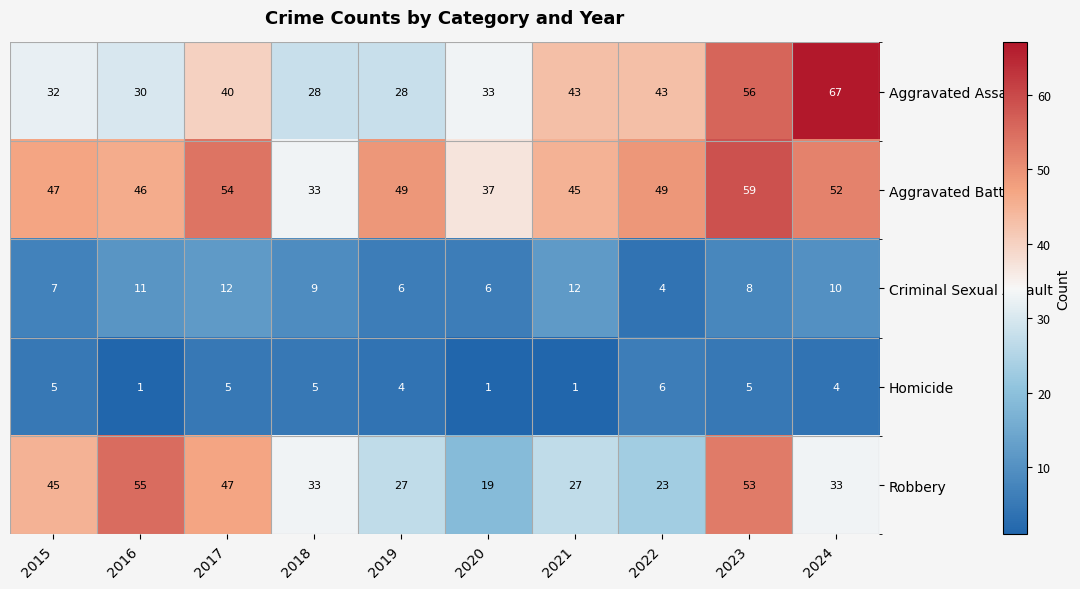

At which category is the sum across all series the highest?

2023